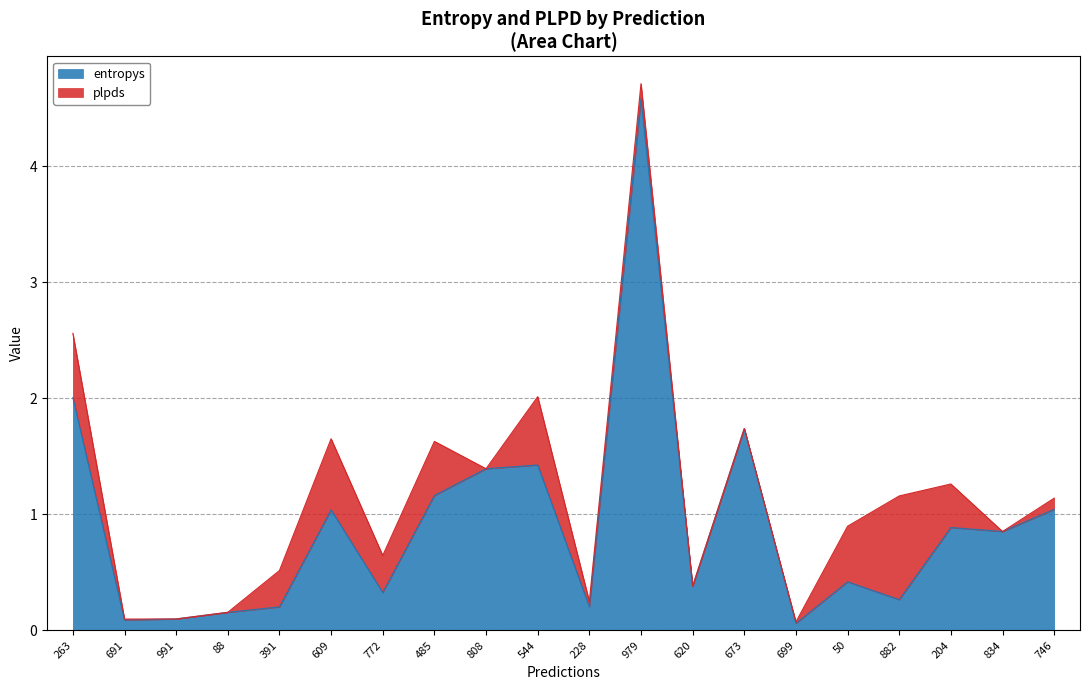

Is it true that the value at 772 is 0.3?

True